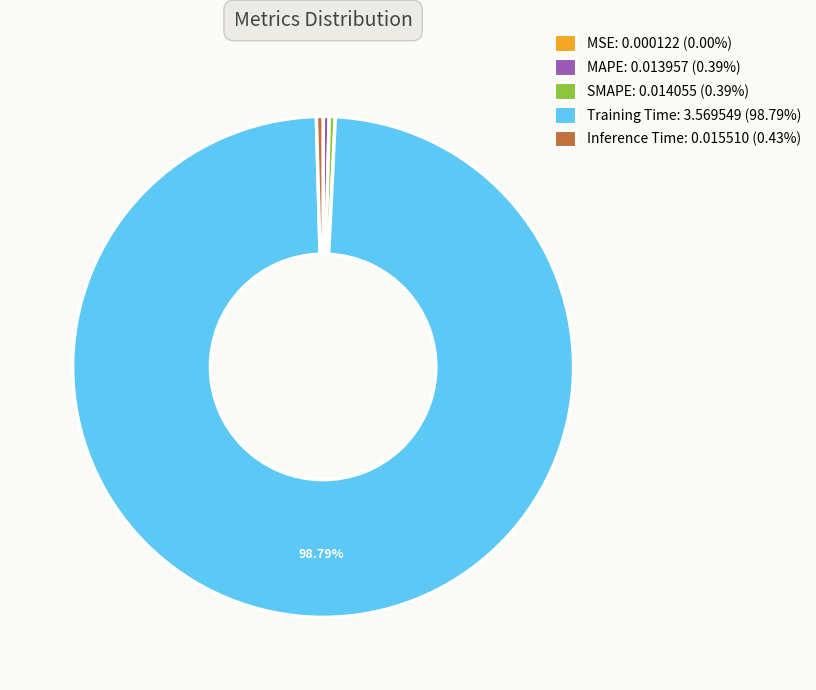

Which slice is the largest?

Training Time